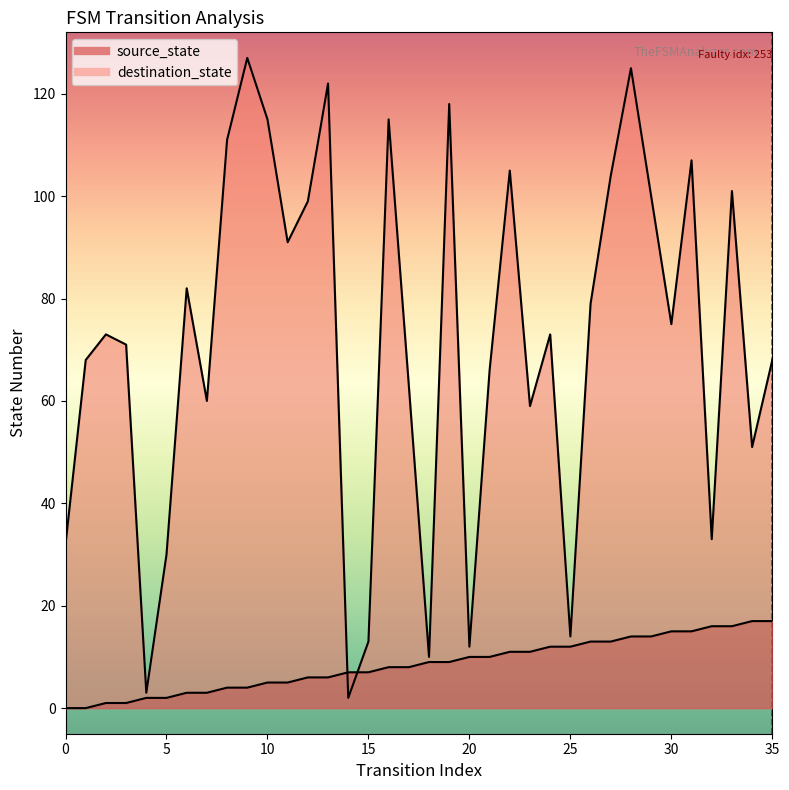

List the series in order of their overall mean, lowest first.

source_state, destination_state